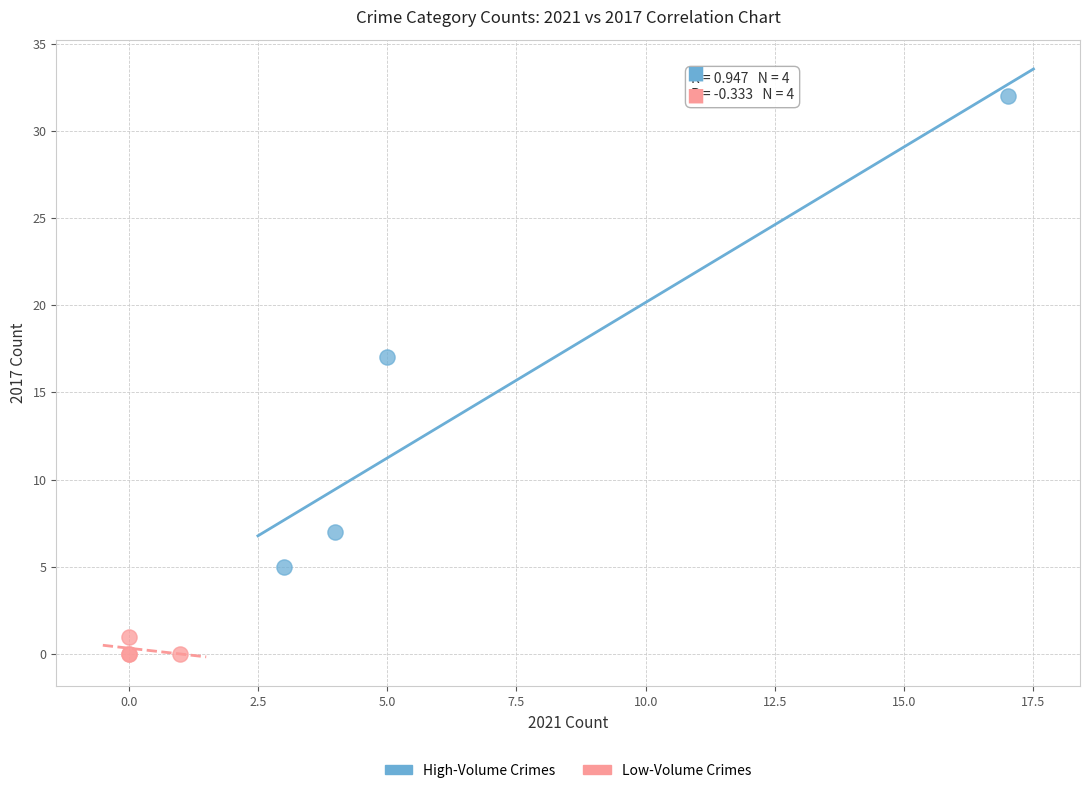

Which series reaches the minimum Y coordinate?

Low-Volume Crimes